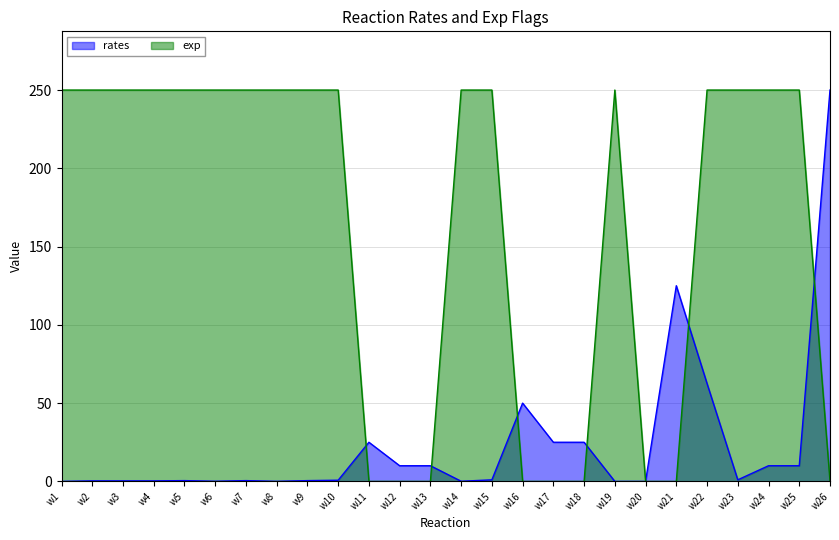

Rank the series by their average value, from highest to lowest.

exp, rates